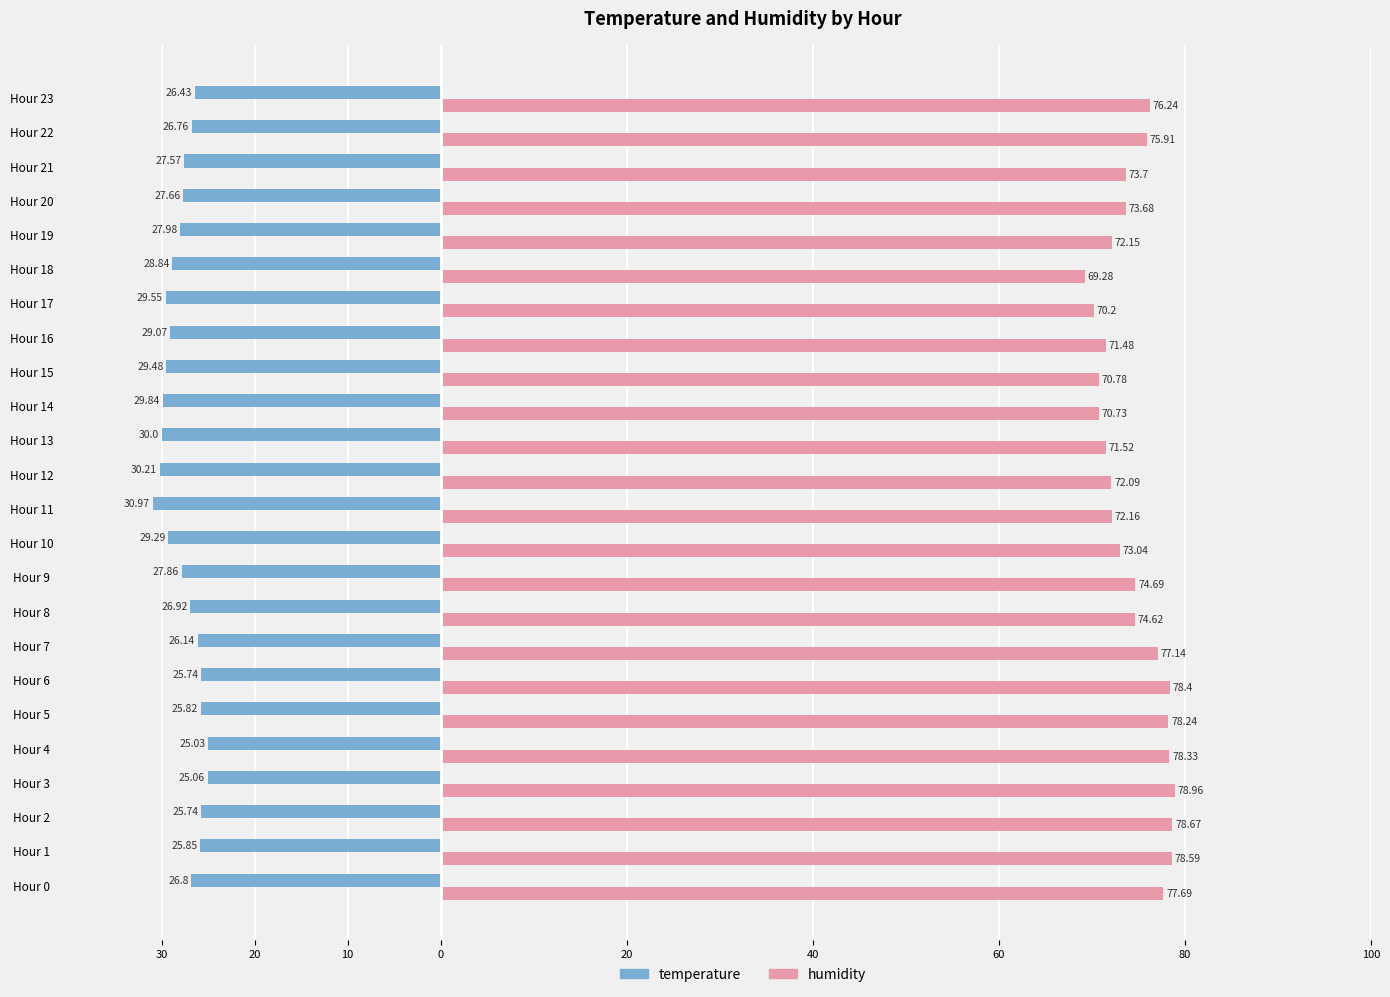

Reading right to left, transcribe all the data shown in this chart.

temperature: -26.4	-26.8	-27.6	-27.7	-28.0	-28.8	-29.6	-29.1	-29.5	-29.8	-30.0	-30.2	-31.0	-29.3	-27.9	-26.9	-26.1	-25.7	-25.8	-25.0	-25.1	-25.7	-25.9	-26.8
humidity: 76.2	75.9	73.7	73.7	72.2	69.3	70.2	71.5	70.8	70.7	71.5	72.1	72.2	73.0	74.7	74.6	77.1	78.4	78.2	78.3	79.0	78.7	78.6	77.7